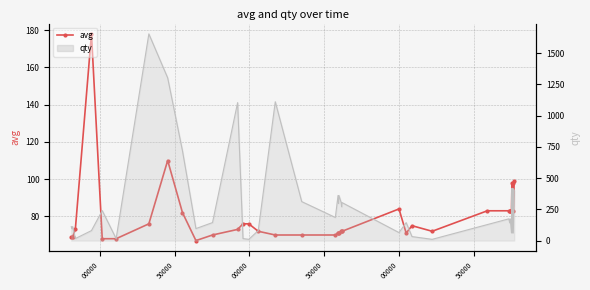

Reading left to right, list all the values displayed in this chart.

69	69	69	73	178	68	68	76	110	82	67	70	73	76	76	72	70	70	70	71	71	71	72	72	72	84	71	75	72	83	83	83	83	83	83	98	83	98	83	99